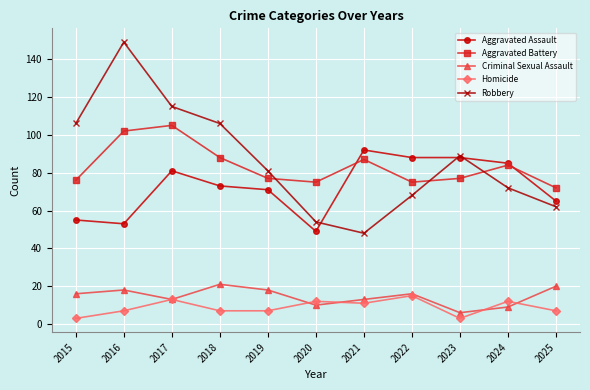

The Homicide series shows 12 at 2025. True or false?

False